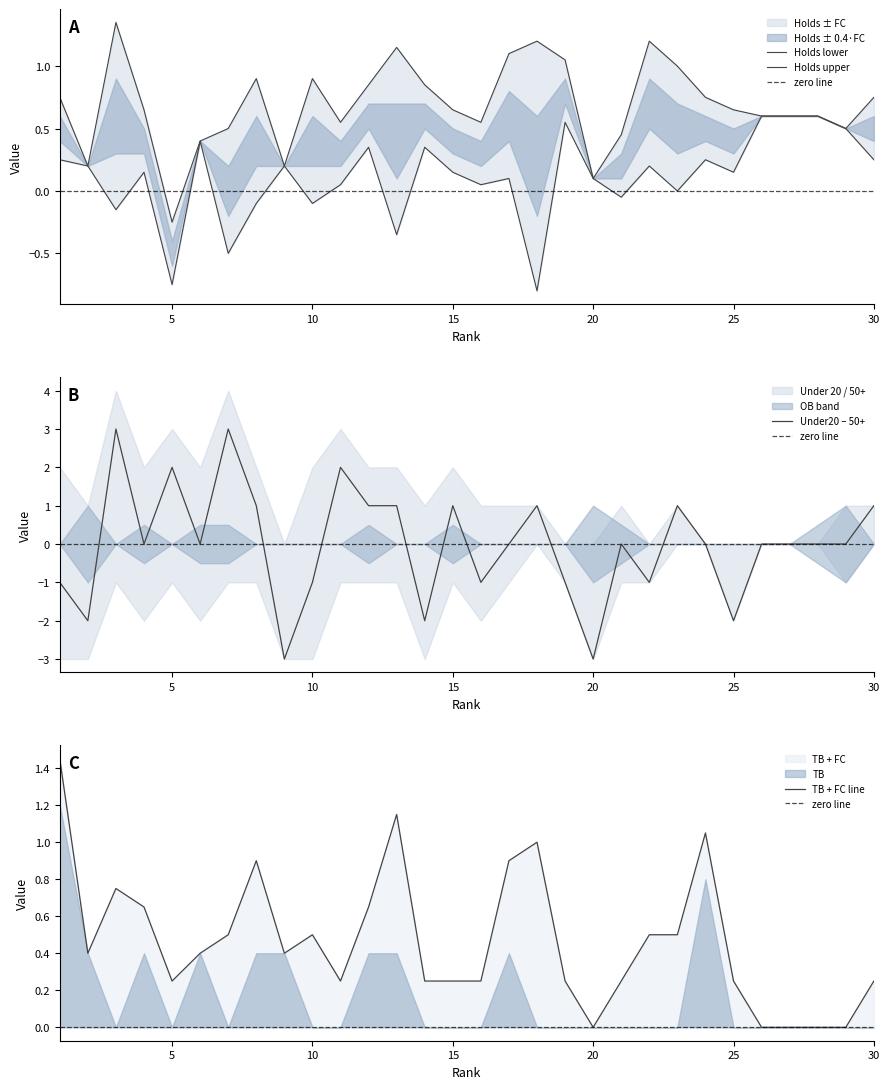

At which category is the sum across all series the highest?

1